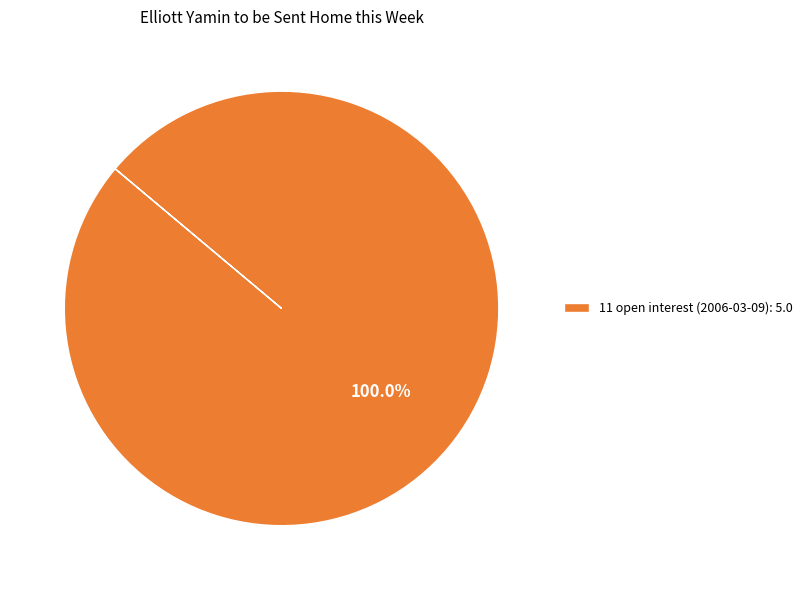

Does any single category account for the majority?

Yes